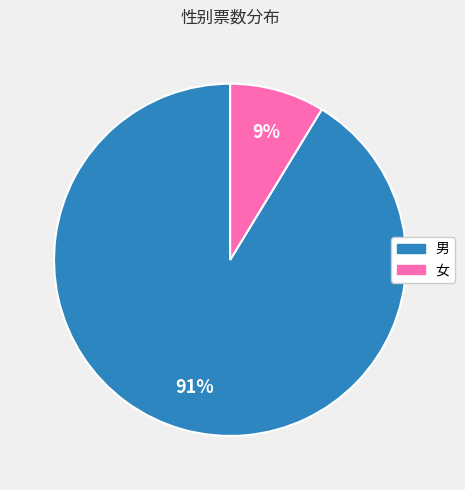

What percentage is the 女 slice, to the nearest percent?

9%